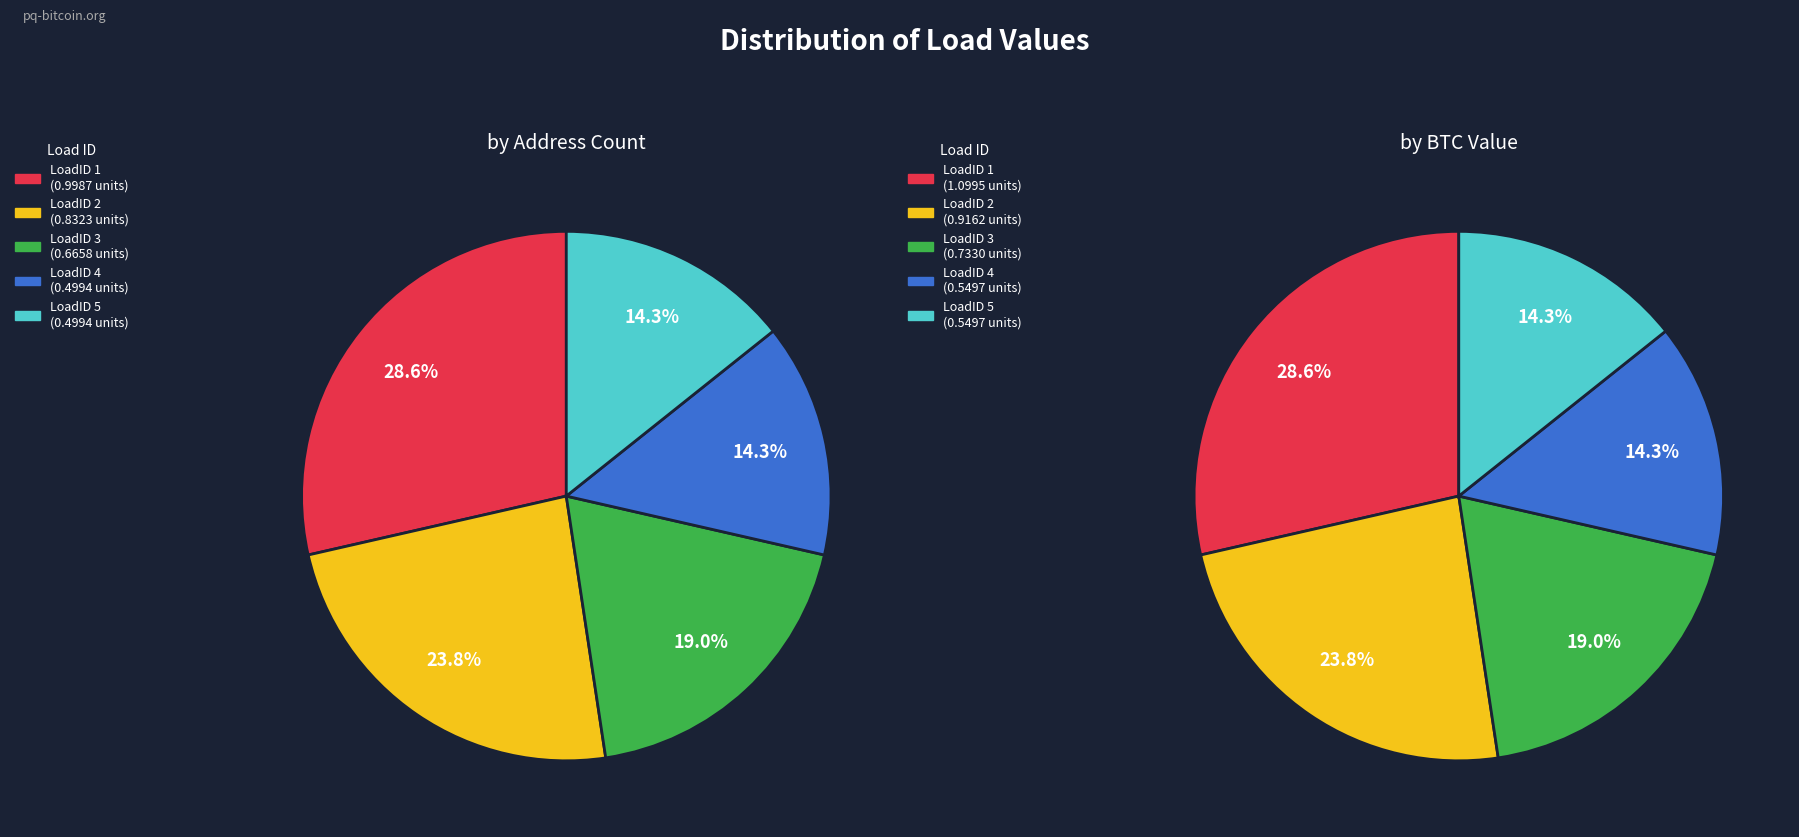

To the nearest percent, what portion does LoadID 5 represent?

14%